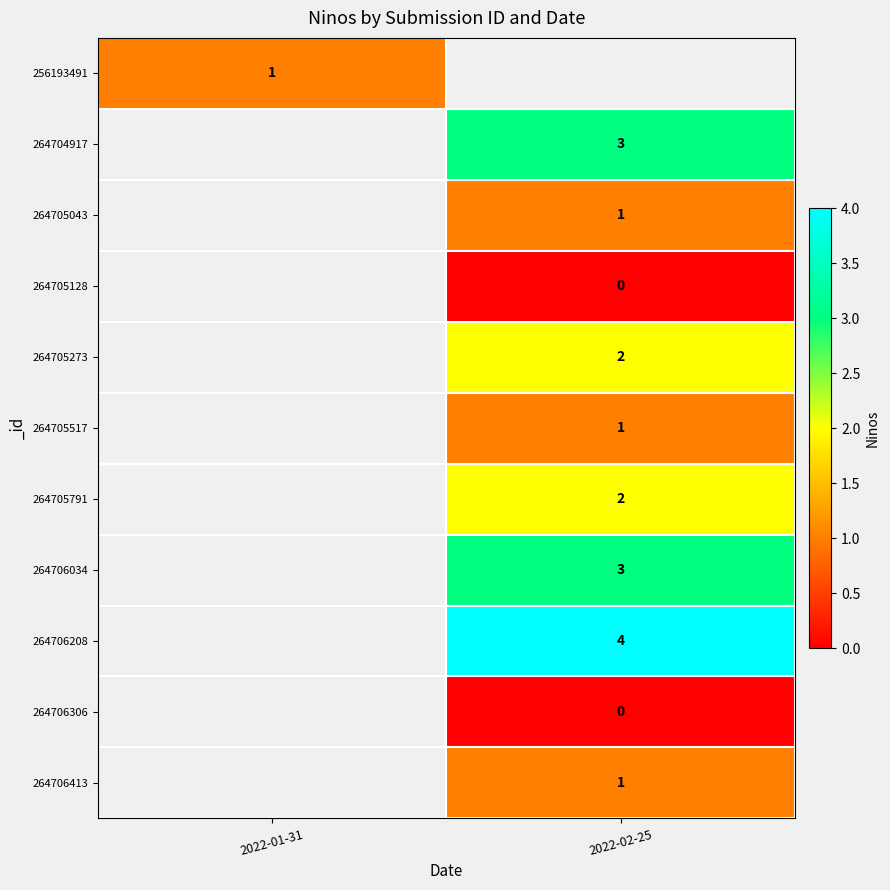

The value of 264706034 at 2022-02-25 is 3. True or false?

True